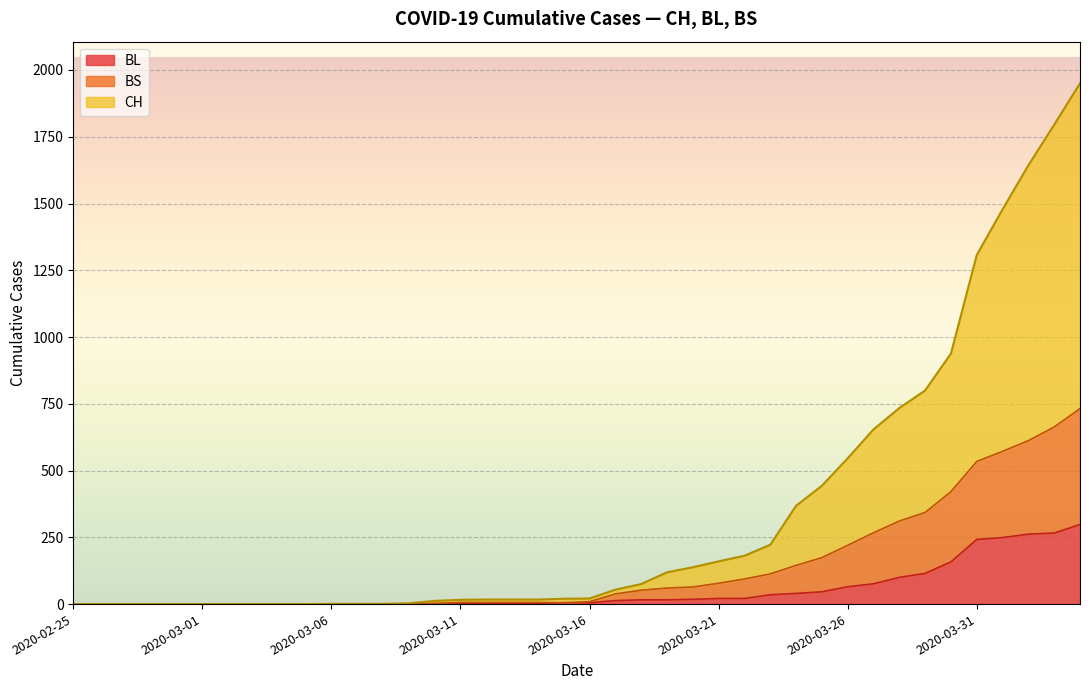

What is the maximum value for BL?

298